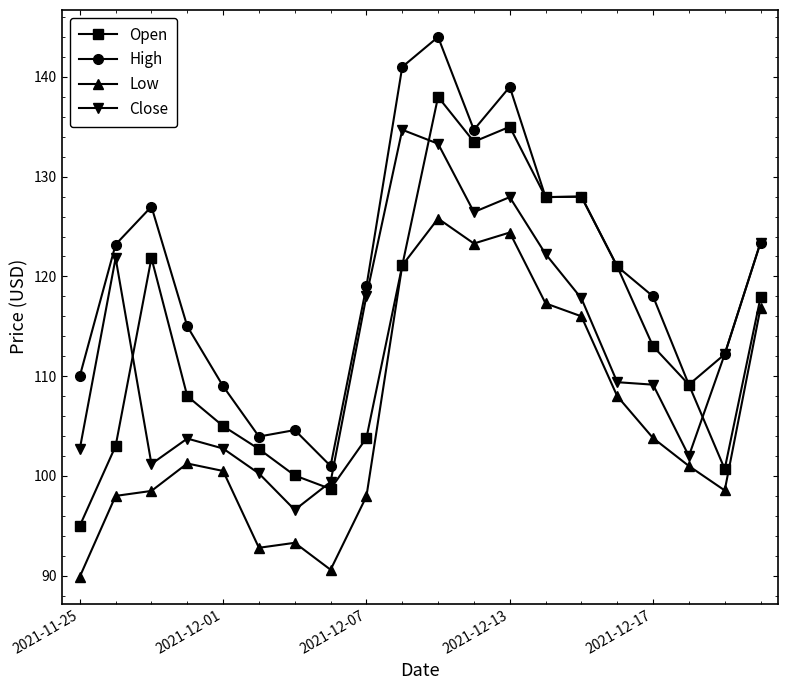

What are all the series names shown in the legend?

Open, High, Low, Close